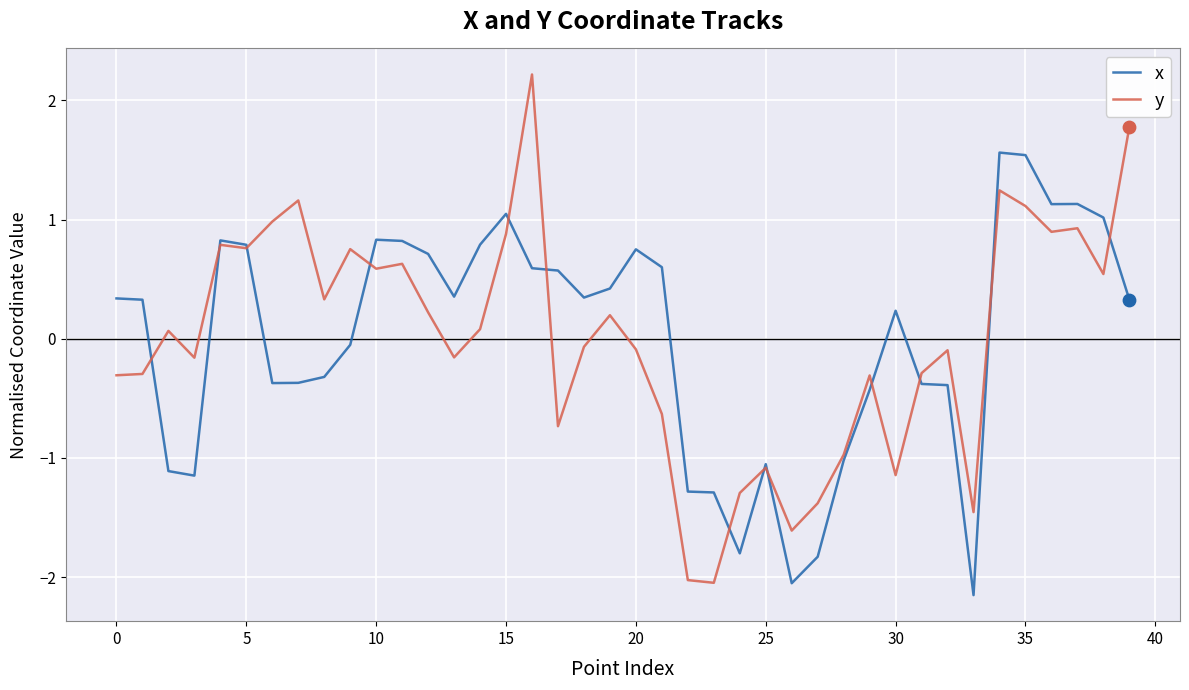

What is the greatest value displayed?

2.2